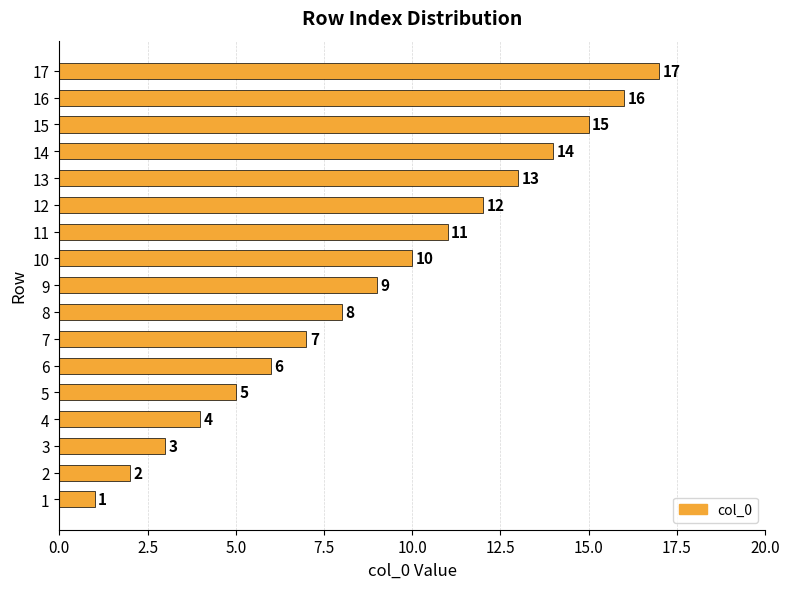

Rank the categories by value from lowest to highest.

1, 2, 3, 4, 5, 6, 7, 8, 9, 10, 11, 12, 13, 14, 15, 16, 17